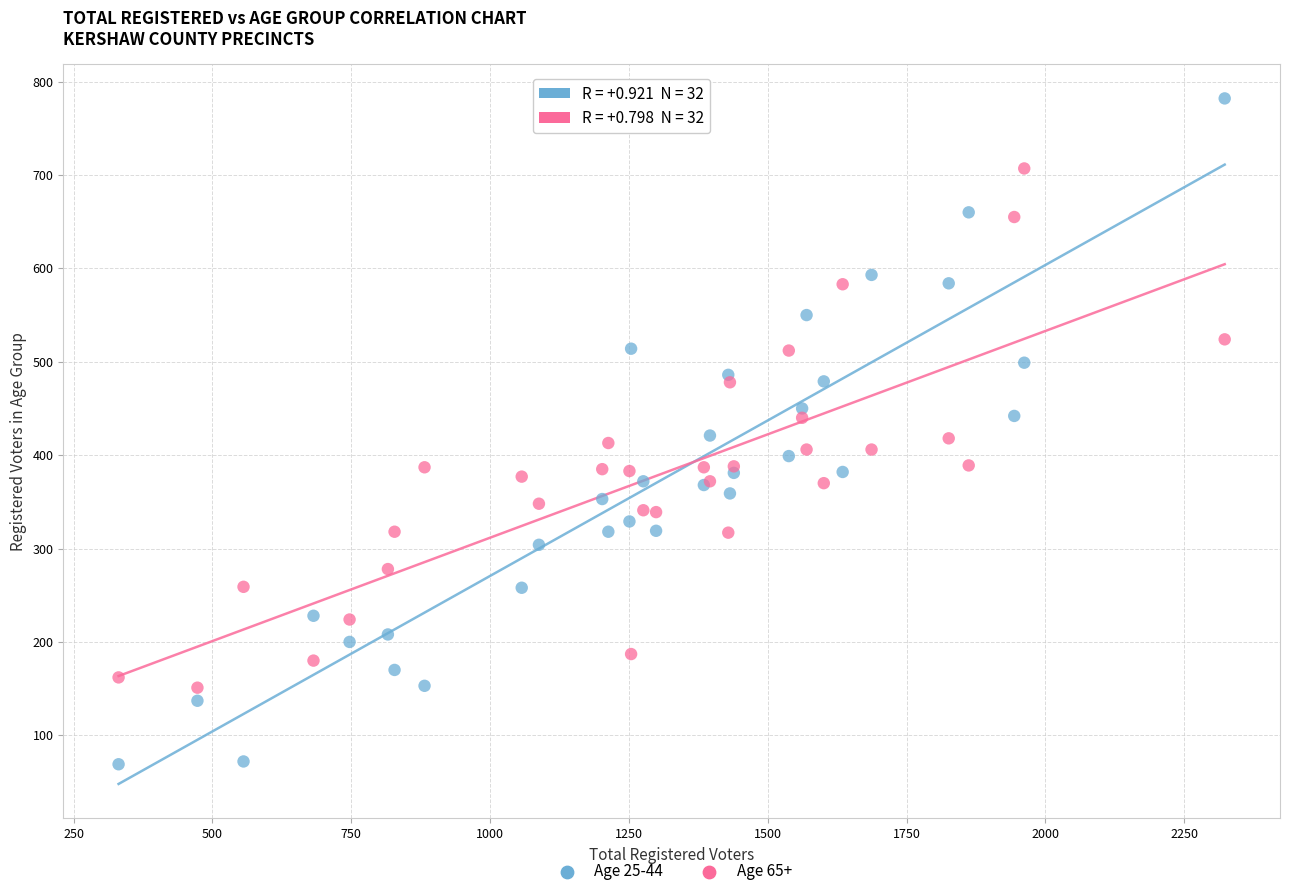

Which series reaches the minimum Y coordinate?

Age 25-44